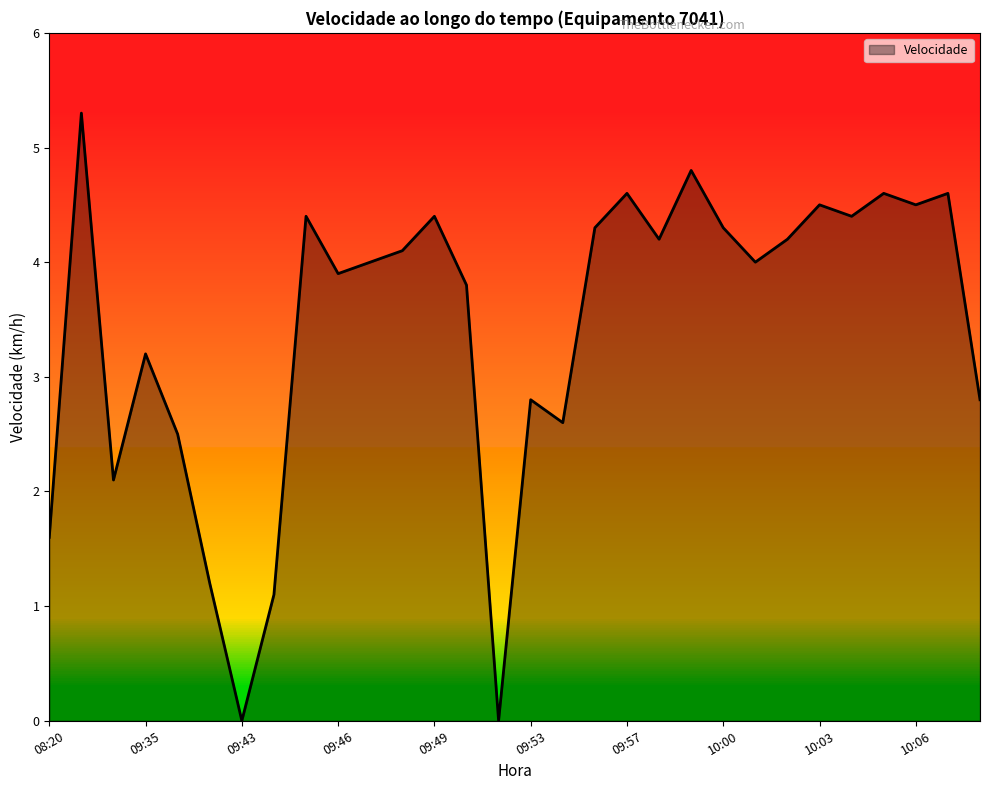

What is the difference between the maximum and minimum values?

5.3